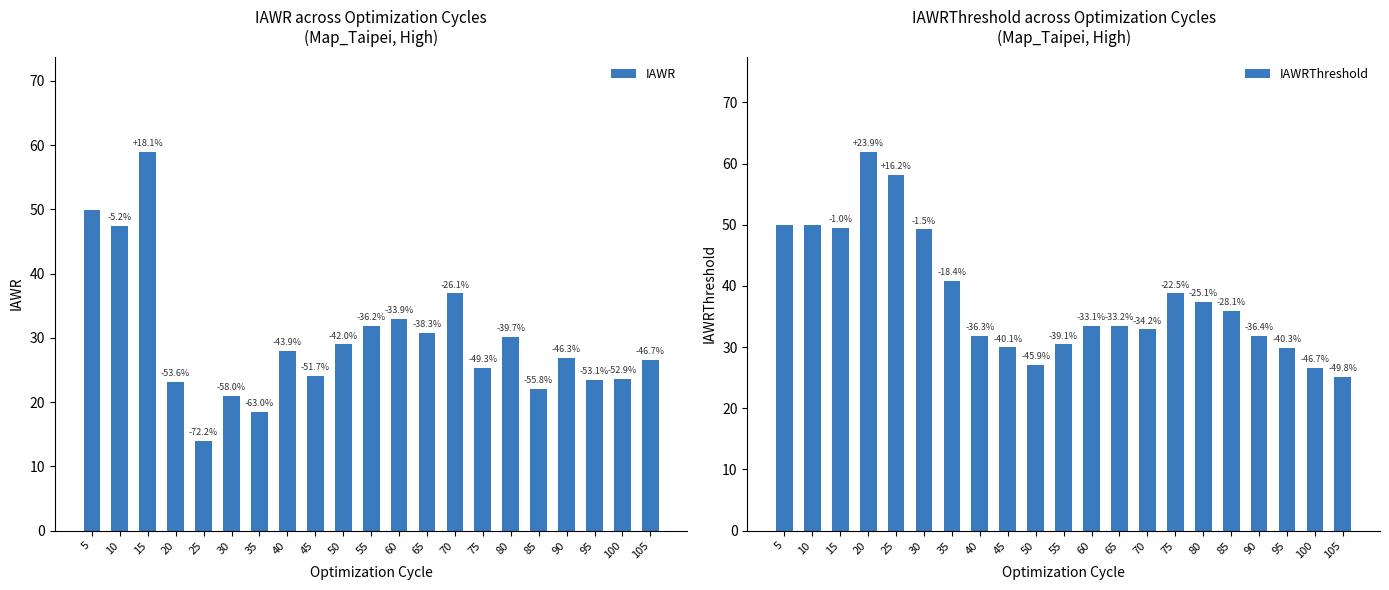

List the labels in order of IAWRThreshold value, smallest first.

105, 100, 50, 95, 45, 55, 90, 40, 70, 65, 60, 85, 80, 75, 35, 30, 15, 5, 10, 25, 20